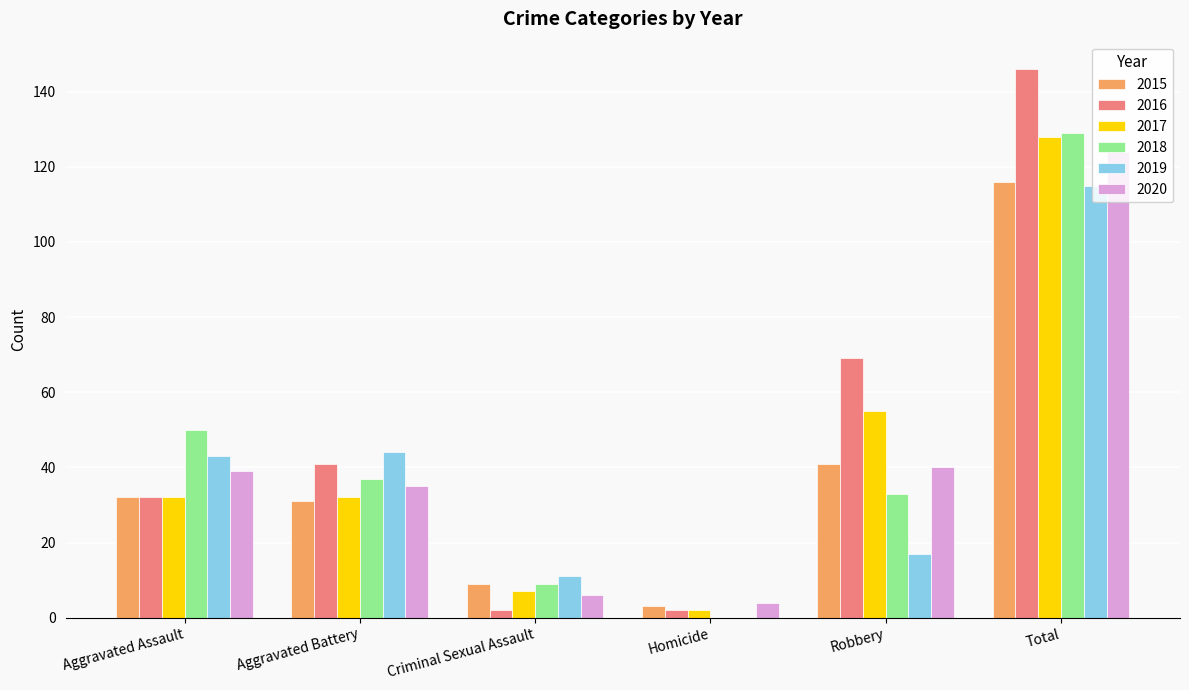

Does the chart contain stacked bars?

No